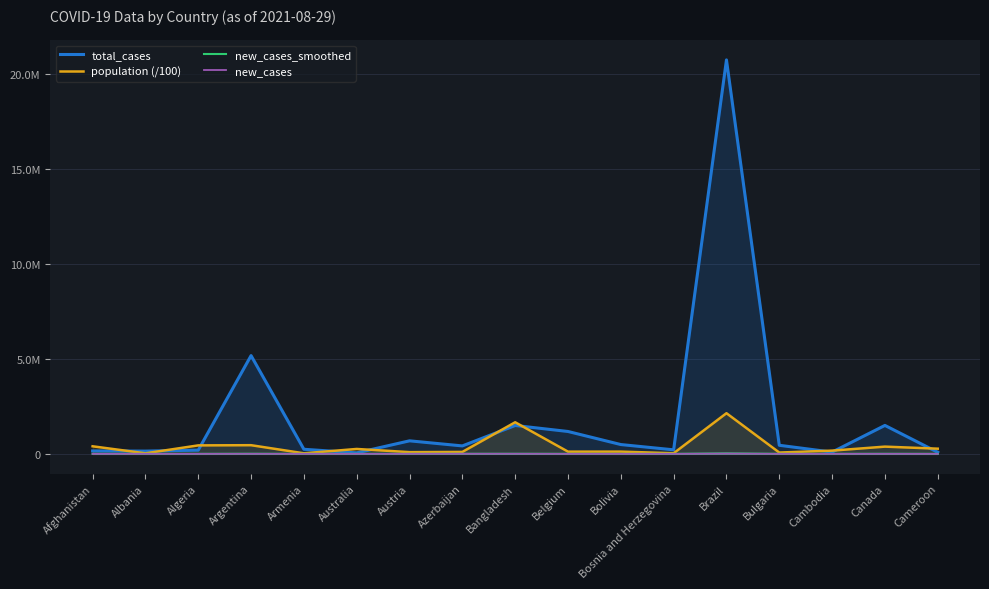

Reading left to right, list all the values displayed in this chart.

total_cases: Afghanistan=152960.0	Albania=144847.0	Algeria=195162.0	Argentina=5173531.0	Armenia=241336.0	Australia=52611.0	Austria=685956.0	Azerbaijan=417996.0	Bangladesh=1493537.0	Belgium=1177909.0	Bolivia=490056.0	Bosnia and Herzegovina=212306.0	Brazil=20741815.0	Bulgaria=451599.0	Cambodia=92208.0	Canada=1497283.0	Cameroon=83425.0
population (/100): Afghanistan=398354.3	Albania=28729.3	Algeria=446166.3	Argentina=456058.2	Armenia=29681.3	Australia=257882.2	Austria=90430.7	Azerbaijan=102233.4	Bangladesh=1663034.9	Belgium=116323.3	Bolivia=118329.4	Bosnia and Herzegovina=32634.6	Brazil=2139934.4	Bulgaria=68966.6	Cambodia=169464.5	Canada=380679.1	Cameroon=272242.6
new_cases_smoothed: Afghanistan=73.1	Albania=789.0	Algeria=511.3	Argentina=5671.4	Armenia=528.9	Australia=1098.7	Austria=1347.1	Azerbaijan=3784.3	Bangladesh=4505.6	Belgium=2026.1	Bolivia=487.6	Bosnia and Herzegovina=461.9	Brazil=24417.7	Bulgaria=1472.0	Cambodia=425.3	Canada=3039.0	Cameroon=138.7
new_cases: Afghanistan=0.0	Albania=768.0	Algeria=491.0	Argentina=2073.0	Armenia=383.0	Australia=1355.0	Austria=1415.0	Azerbaijan=4010.0	Bangladesh=3948.0	Belgium=0.0	Bolivia=254.0	Bosnia and Herzegovina=0.0	Brazil=13210.0	Bulgaria=451.0	Cambodia=438.0	Canada=1424.0	Cameroon=0.0